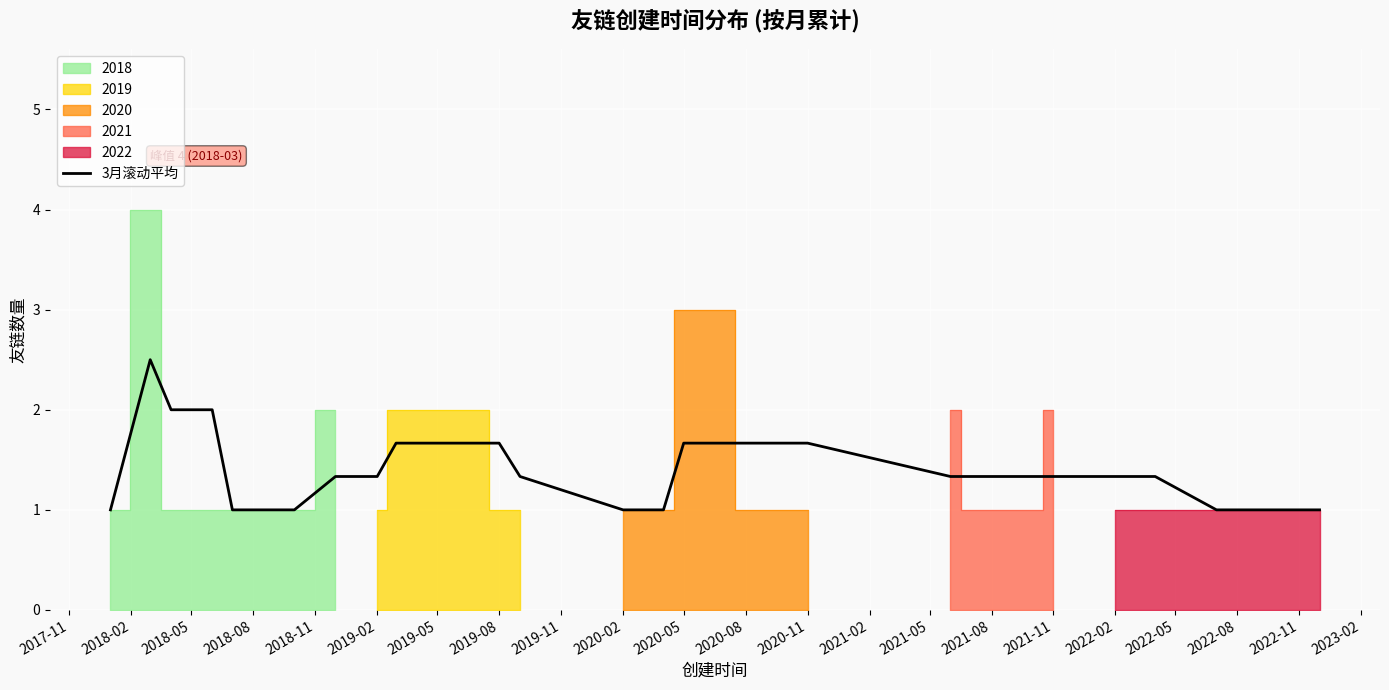

What is the minimum value for 3月滚动平均?

1.0